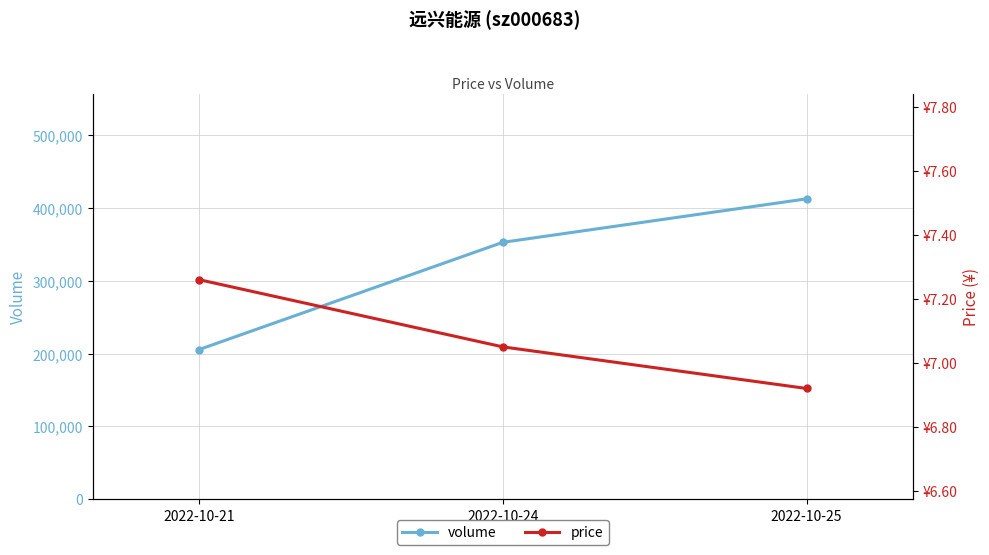

Is this an area chart (filled region under the line)?

No